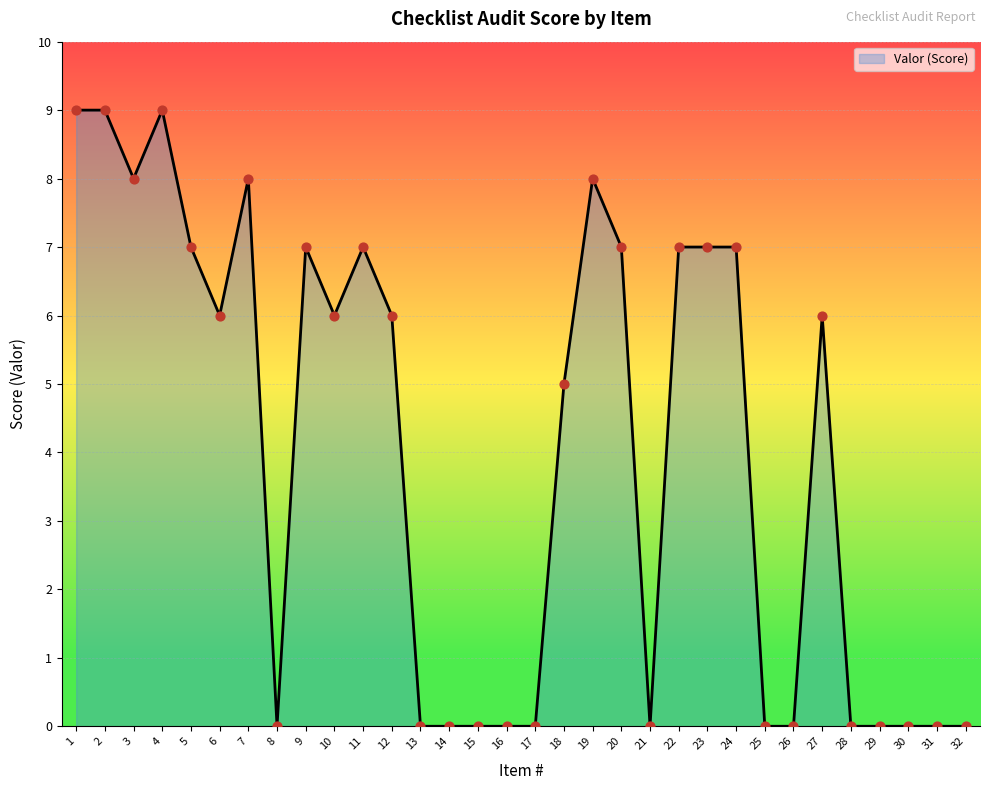

Approximately how many times larger is the value at 5 compared to 12?

1.2